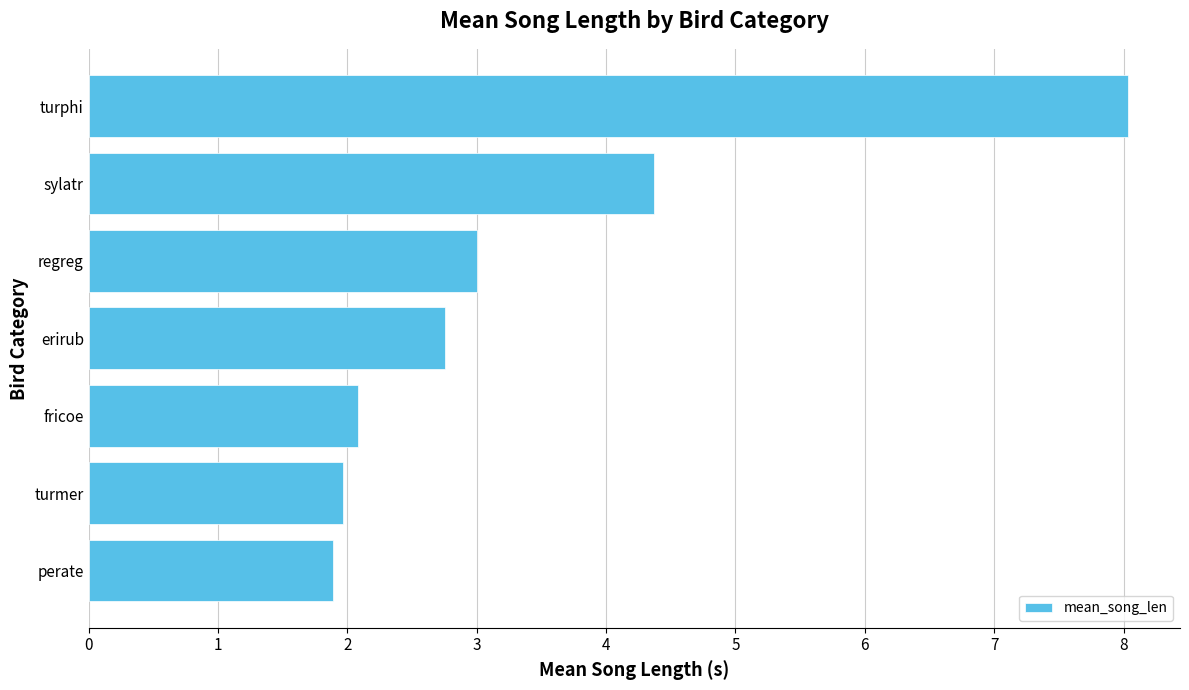

Reading bottom to top, what are all the values shown in this chart?

perate=1.9	turmer=2.0	fricoe=2.1	erirub=2.8	regreg=3.0	sylatr=4.4	turphi=8.0